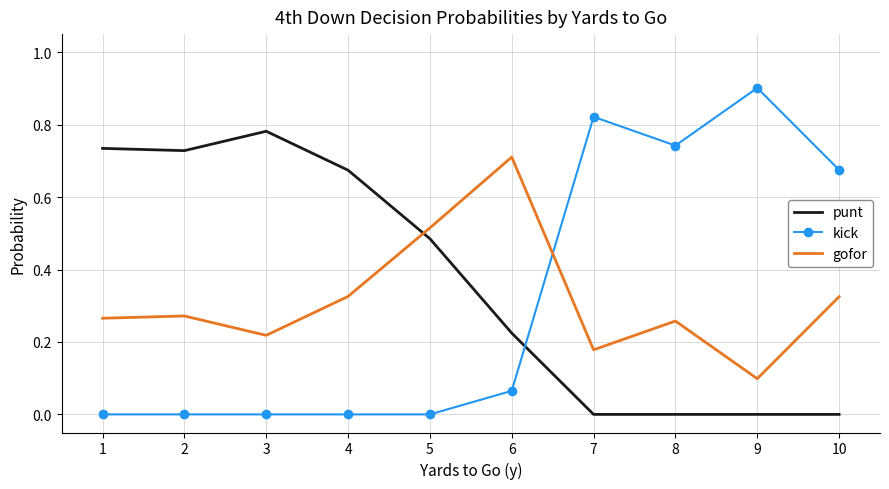

What is the maximum value shown in the chart?

0.9